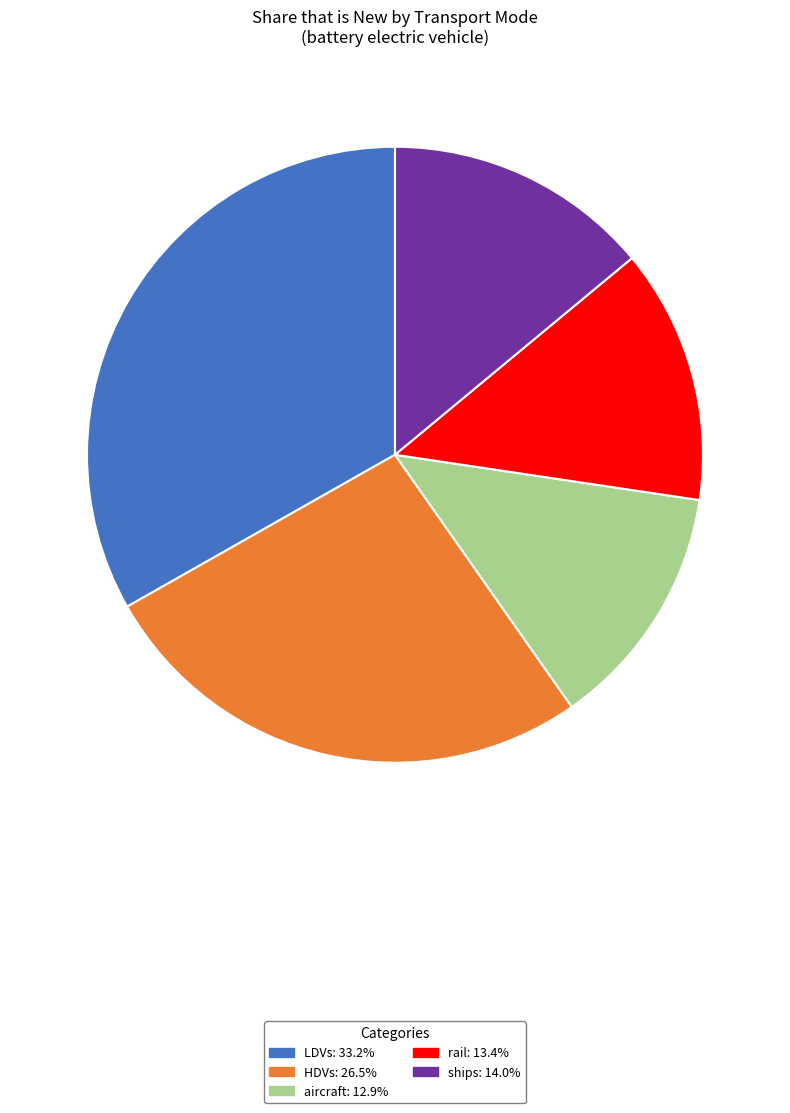

Is the sum of LDVs and aircraft greater than half?

No